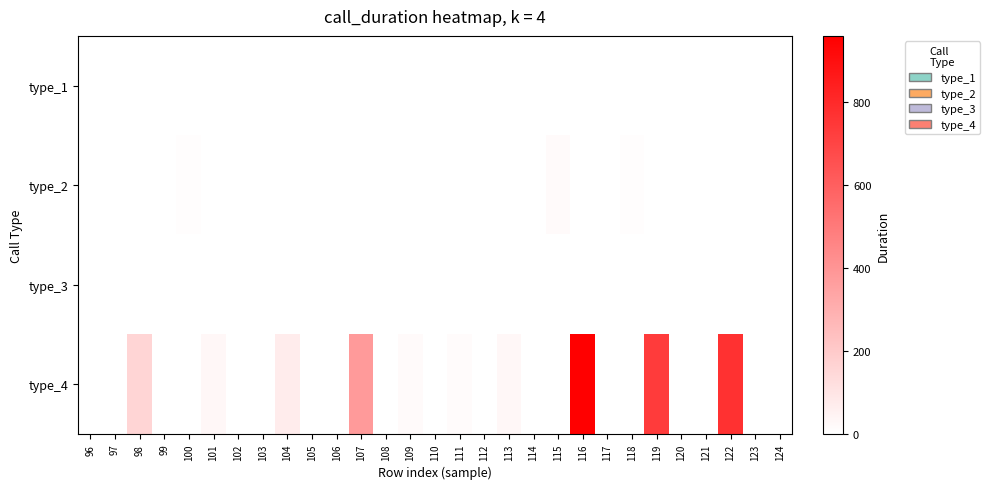

What is the maximum value shown in the chart?

960